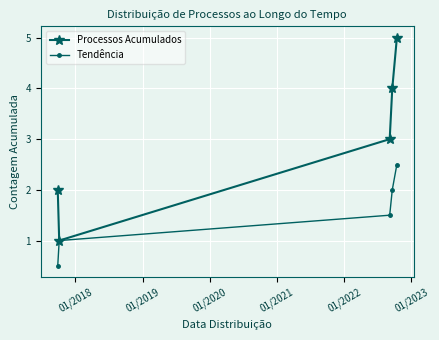

How many data points does each series have?

5